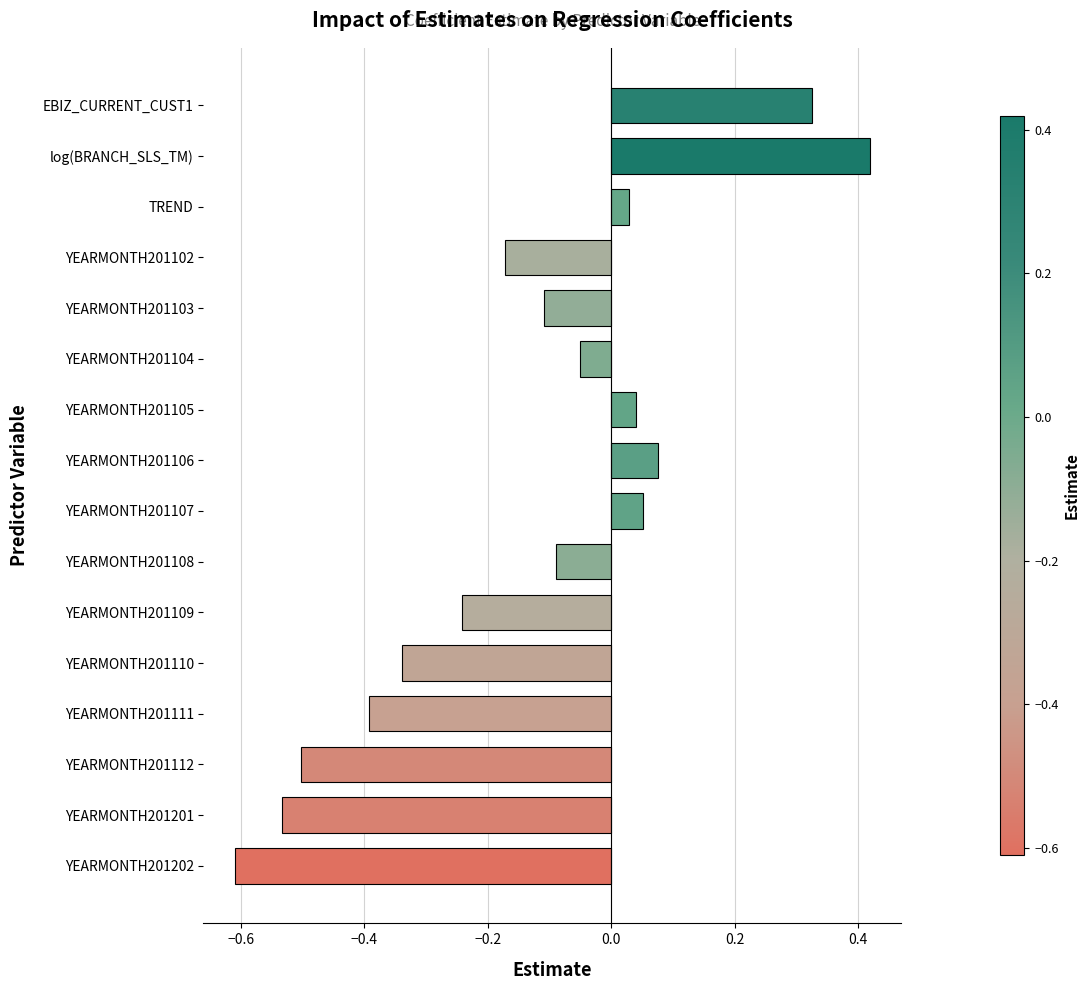

What is the label of the 5th bar from the bottom?

YEARMONTH201110